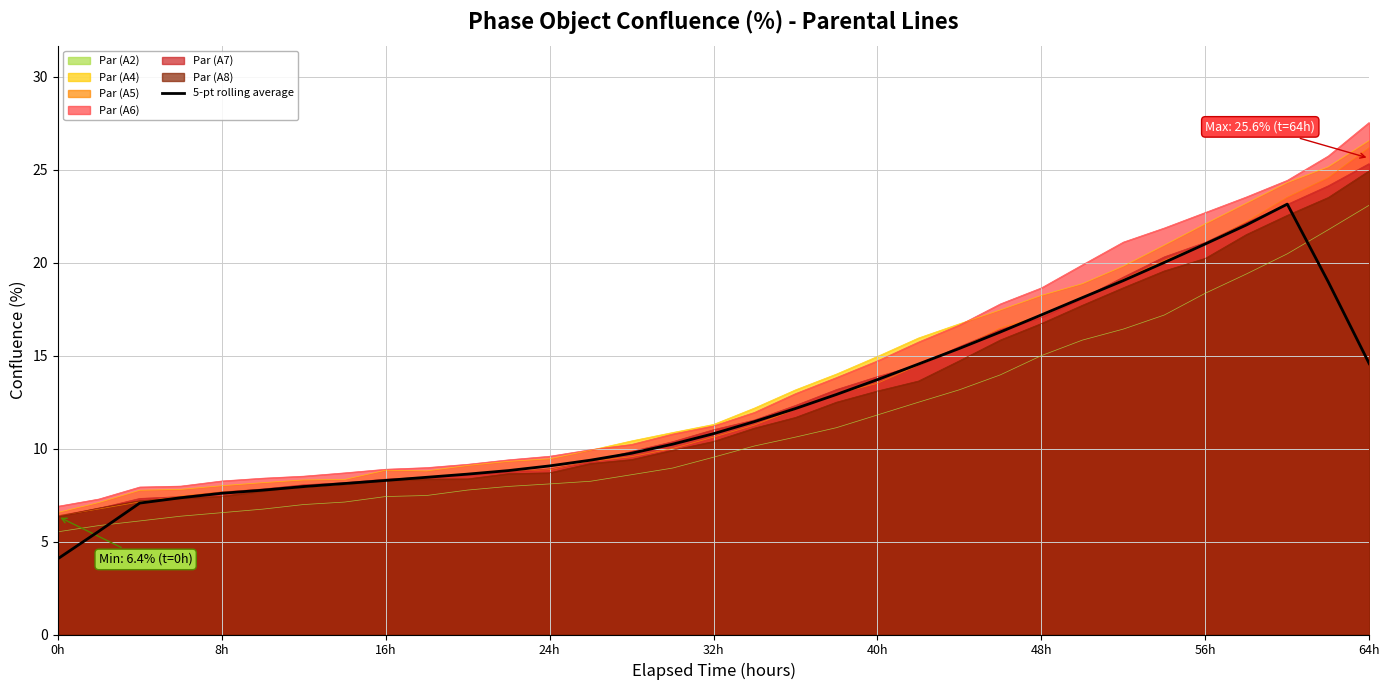

Does the chart display data point markers on the line(s)?

No